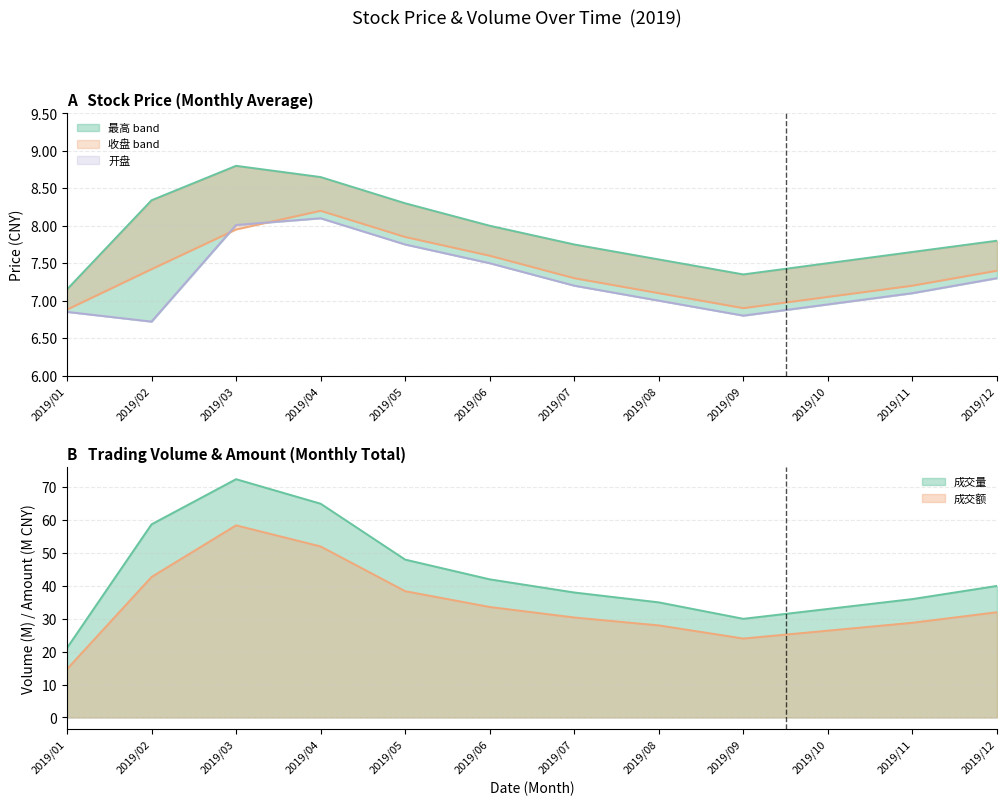

Where does the 成交量 line series first go above 40?

2019/02